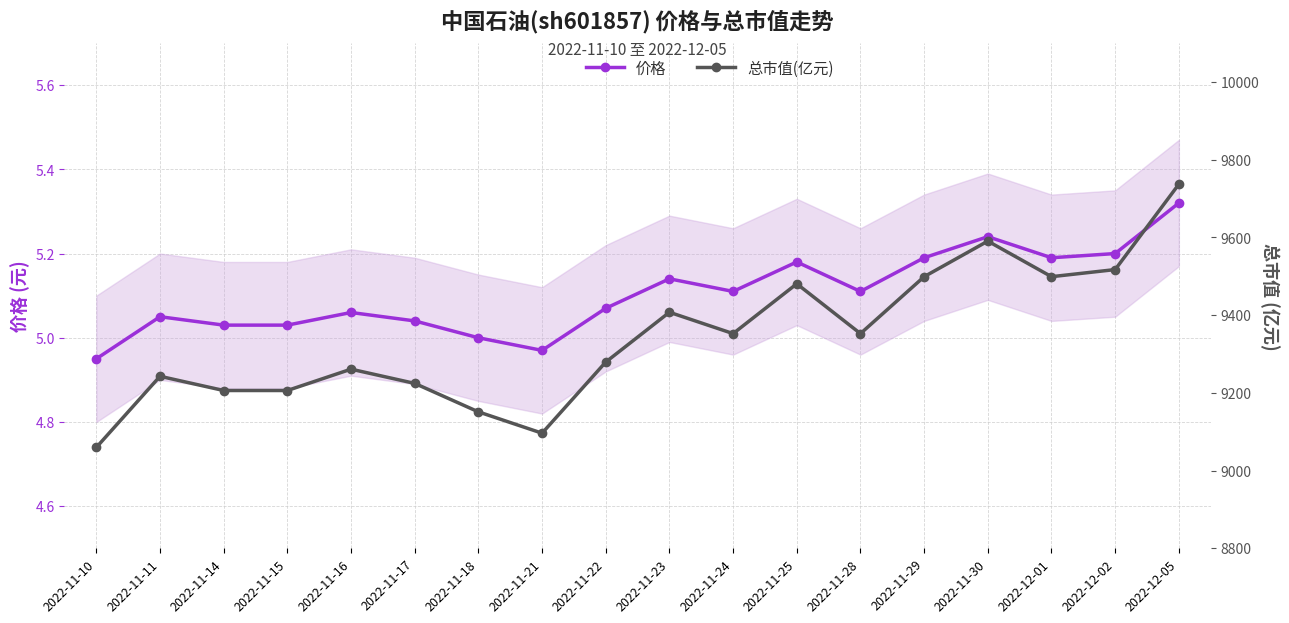

At which category is the sum across all series the highest?

2022-12-05